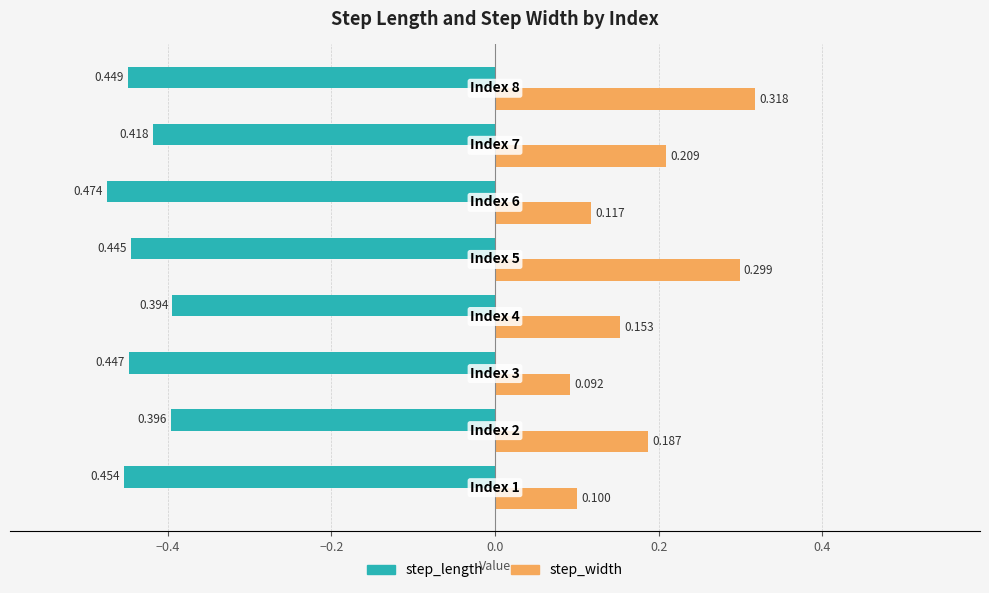

How many step_width values are between 0 and 1?

8